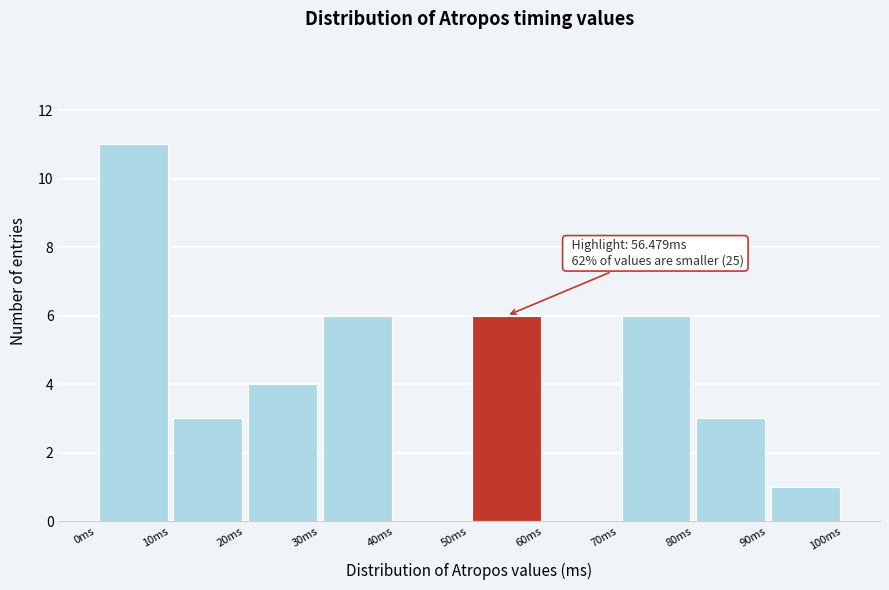

Over which range of the x-axis is the bar tallest?

0 to 10